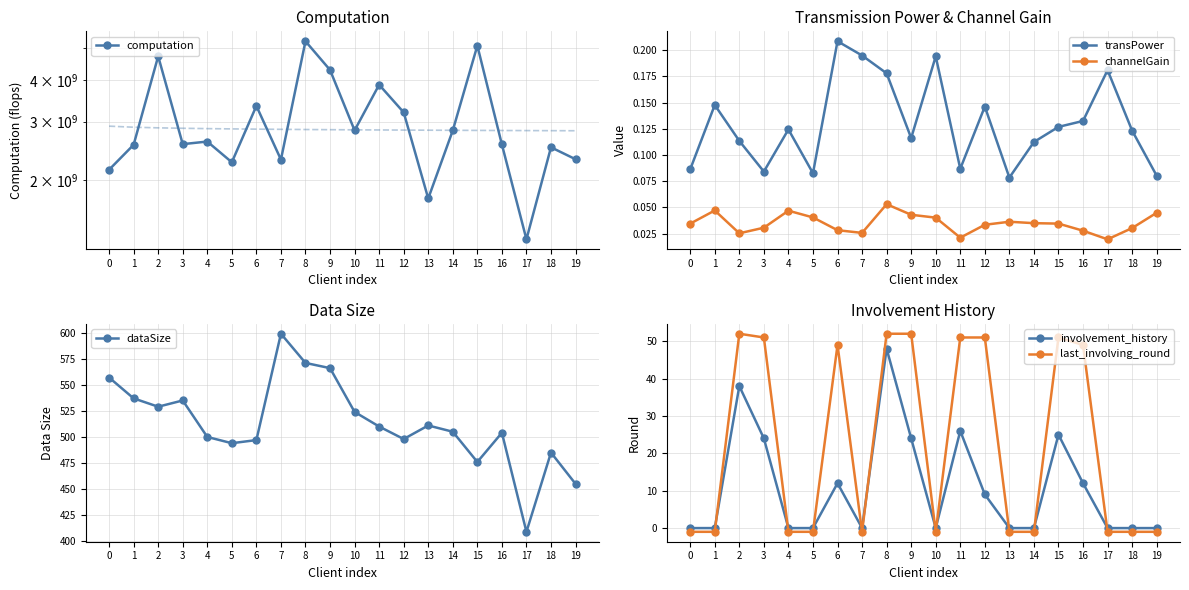

Rank the series at 8 from highest to lowest value.

computation, dataSize, last_involving_round, involvement_history, transPower, channelGain